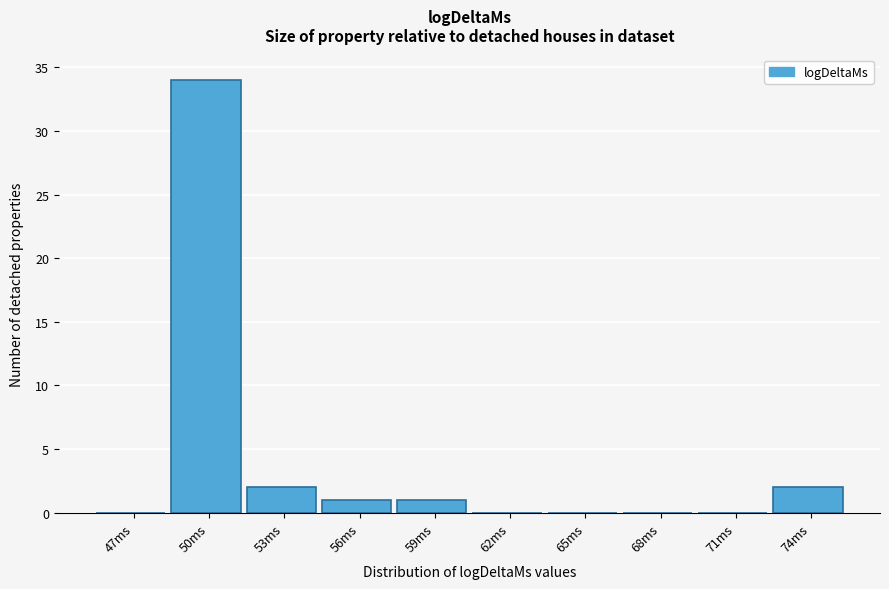

Reading left to right, transcribe all the data shown in this chart.

47ms=0	50ms=34	53ms=2	56ms=1	59ms=1	62ms=0	65ms=0	68ms=0	71ms=0	74ms=2